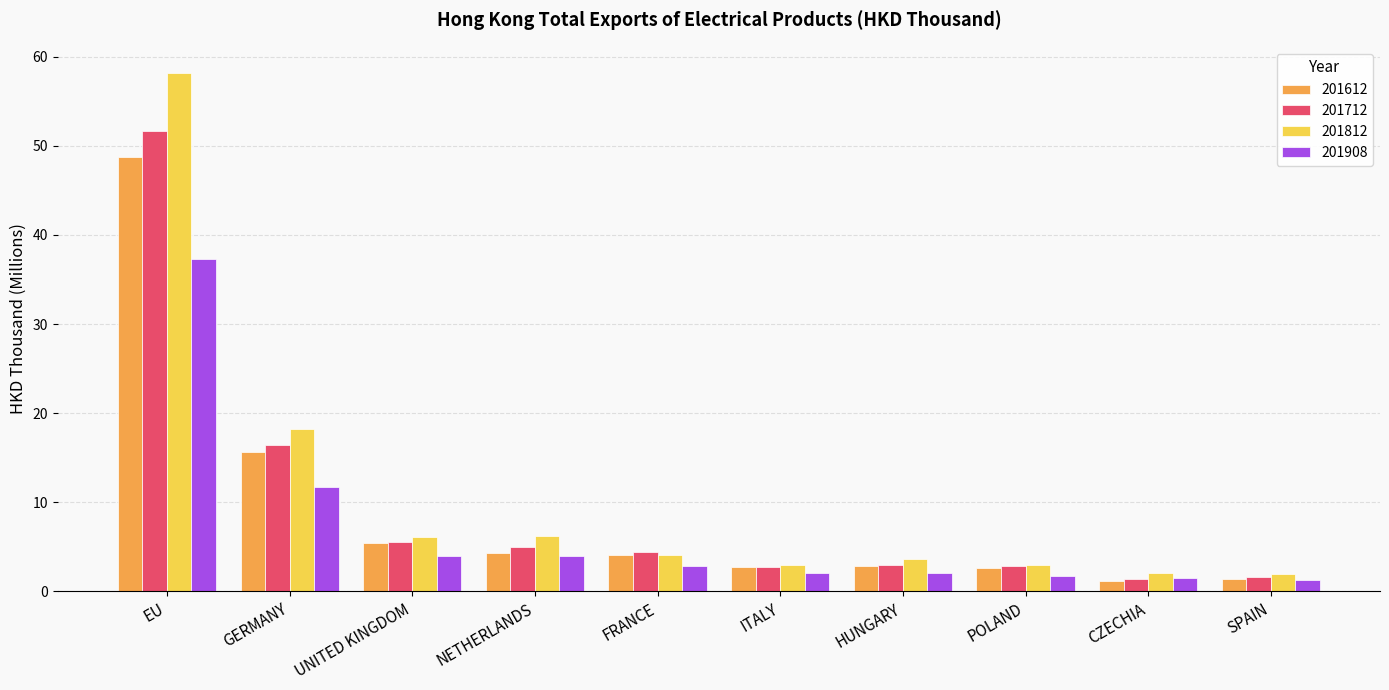

Is it true that 201712 equals 2.7 at ITALY?

True